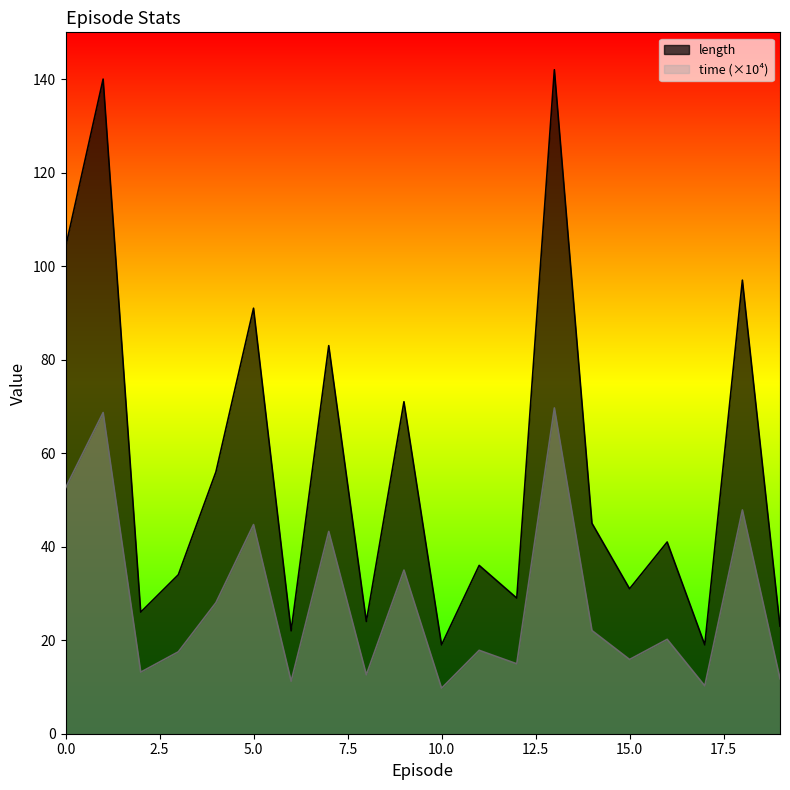

What is the difference between the time values at 17 and 2?

2.9